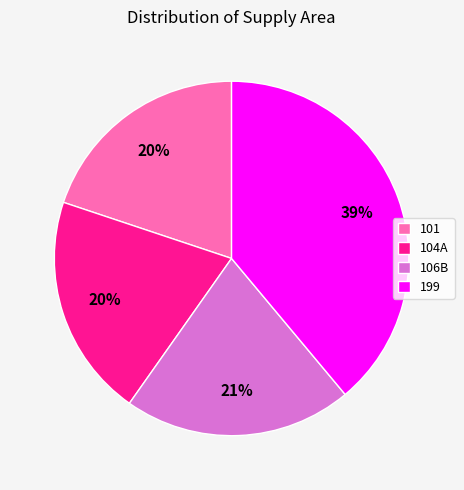

Do 199 and 106B together represent more than half of the pie?

Yes